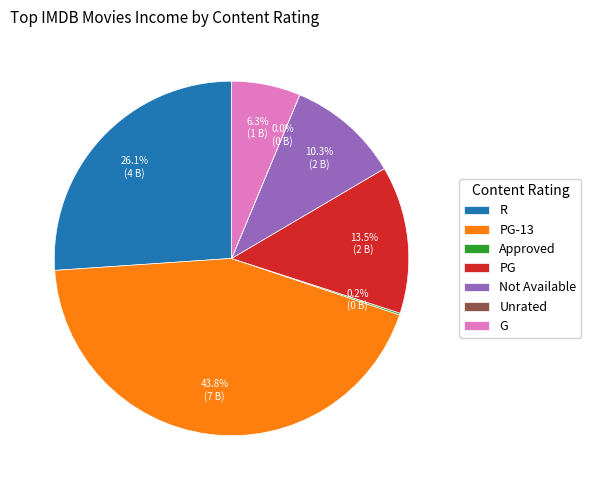

Is there a majority slice in this chart?

No